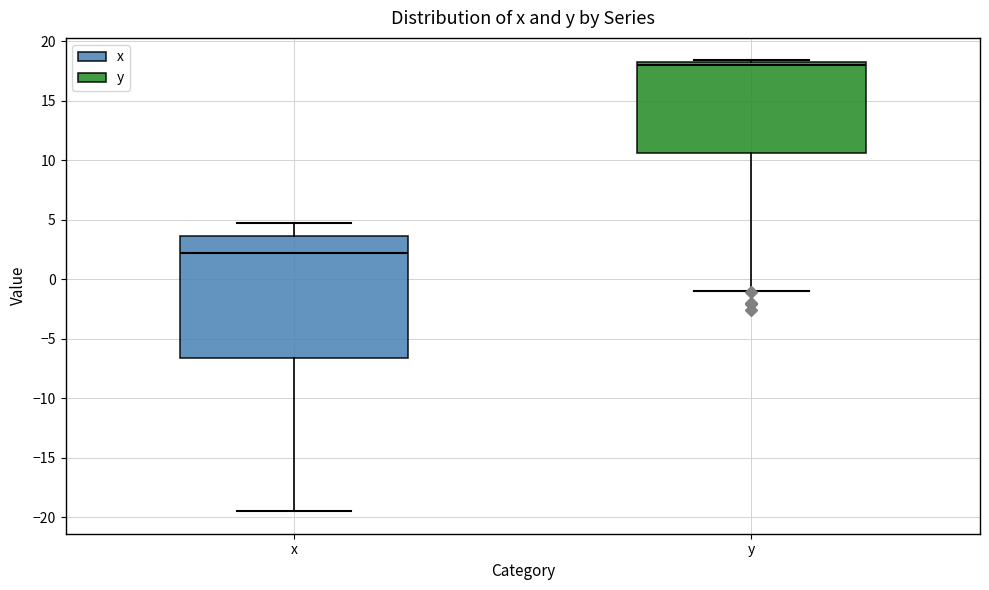

Which box is the tallest, from its lower edge to its upper edge?

x